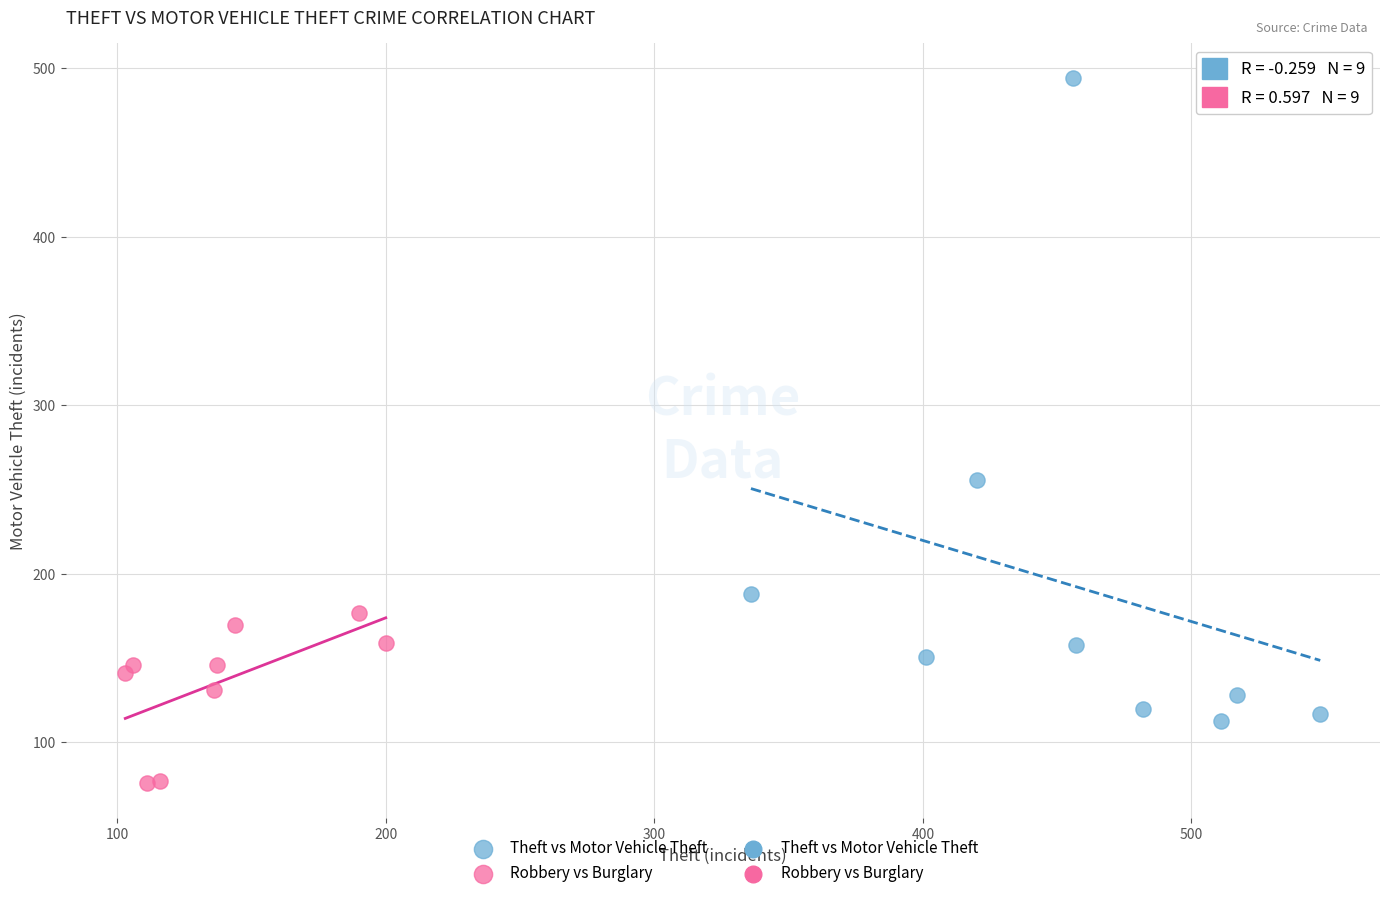

Which series reaches the minimum Y coordinate?

Robbery vs Burglary